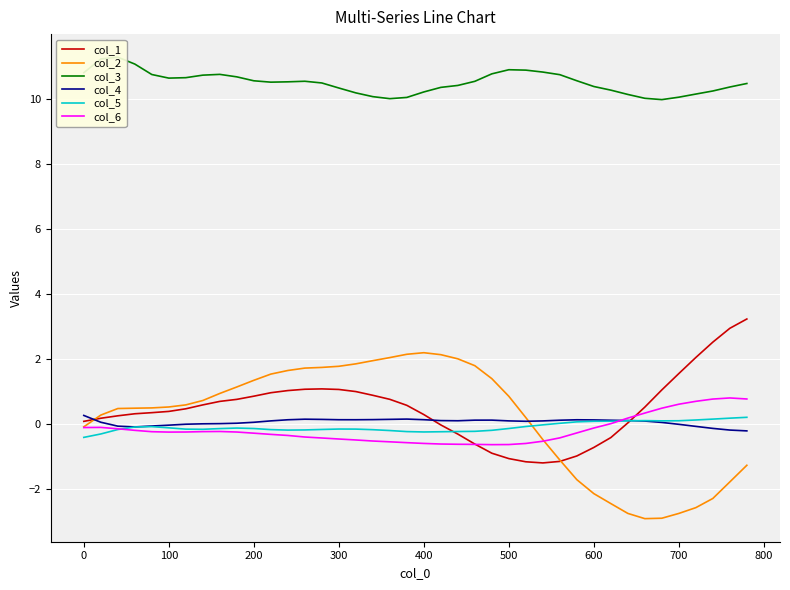

The col_5 series shows -0.2 at 300. True or false?

True